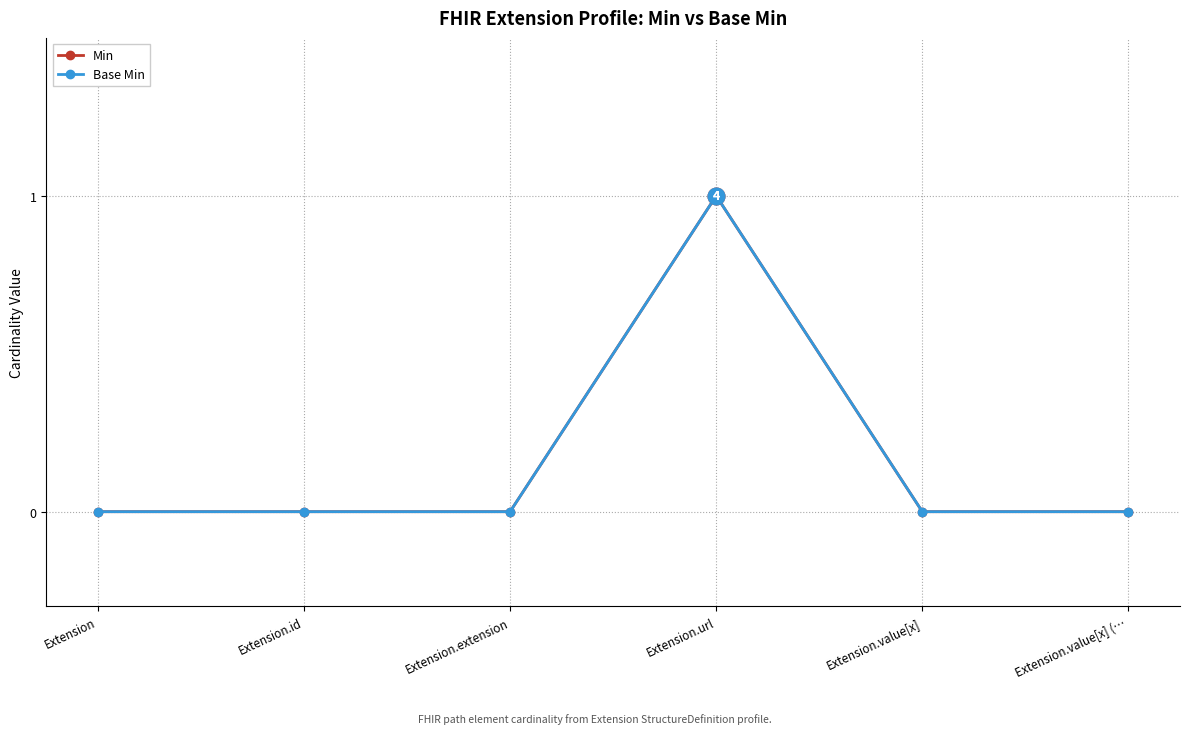

Does the chart have visible grid lines?

Yes